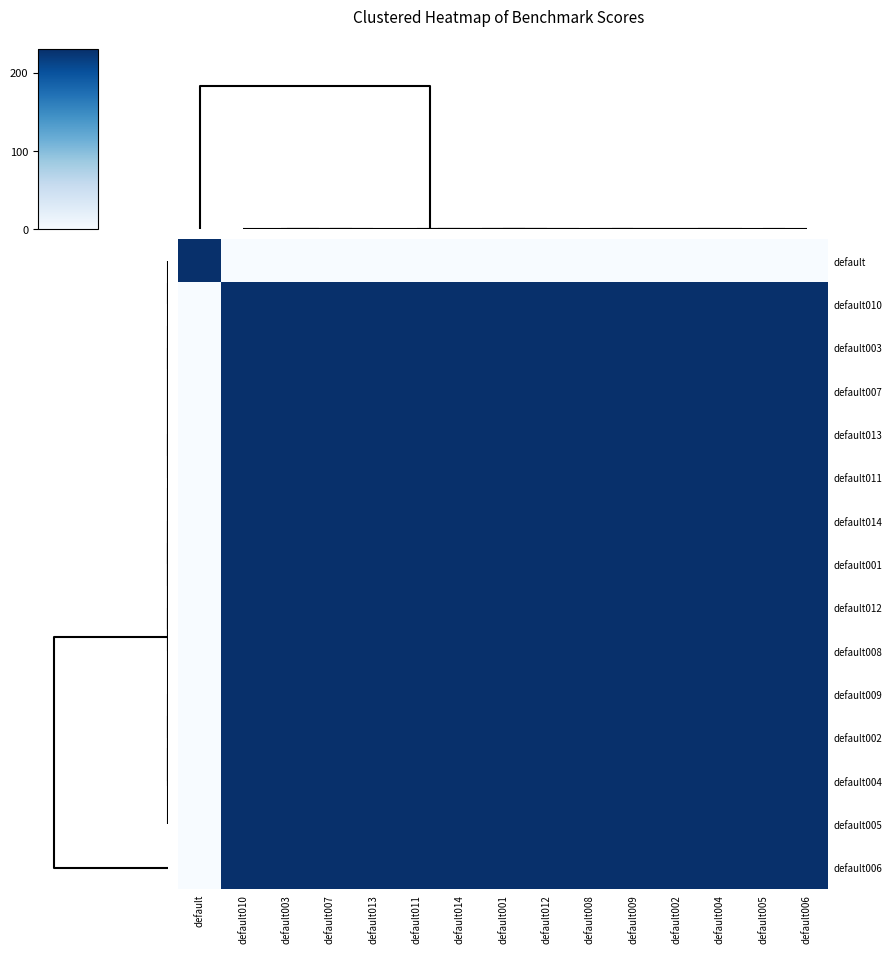

At which category is the sum across all series the highest?

default005